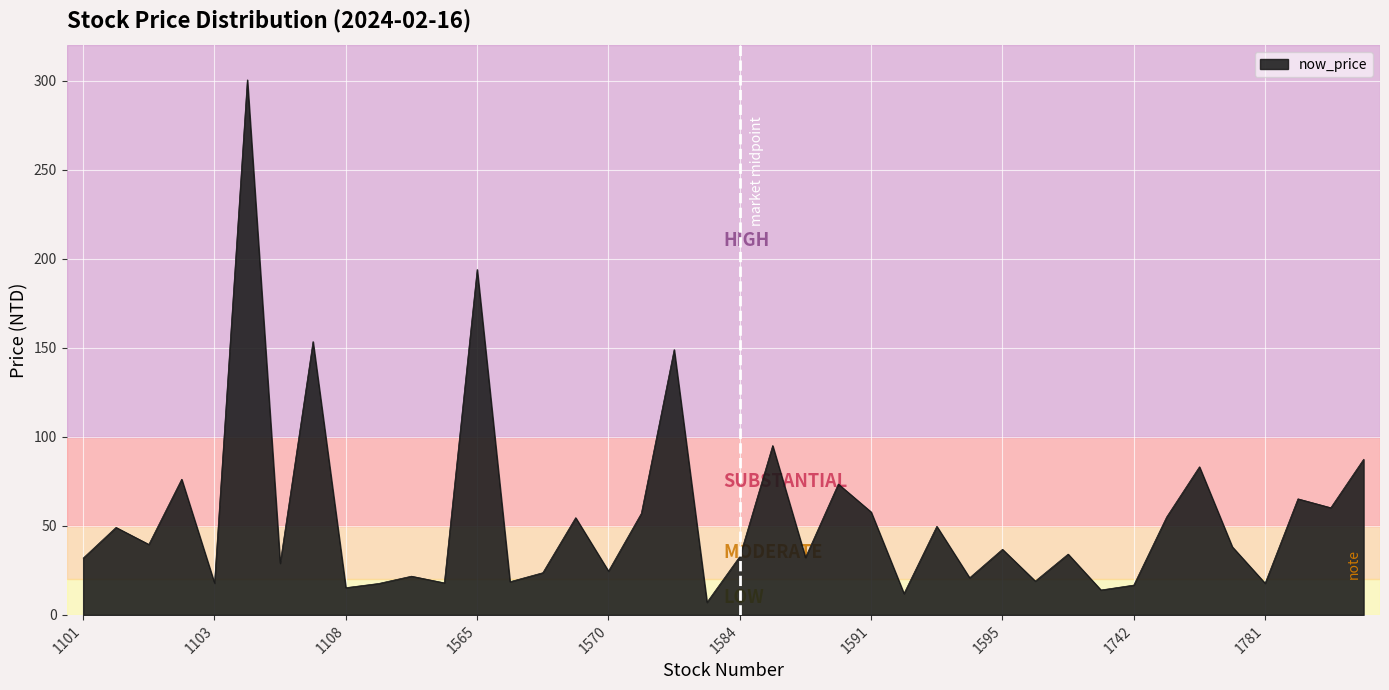

What is the difference between the maximum and minimum values?

293.4